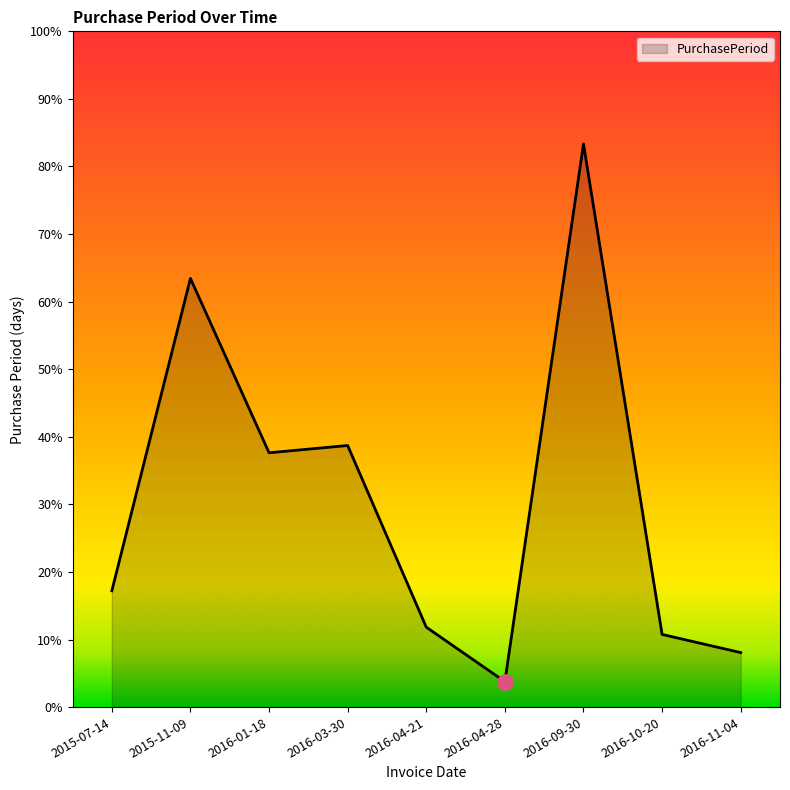

Does the chart have visible grid lines?

No